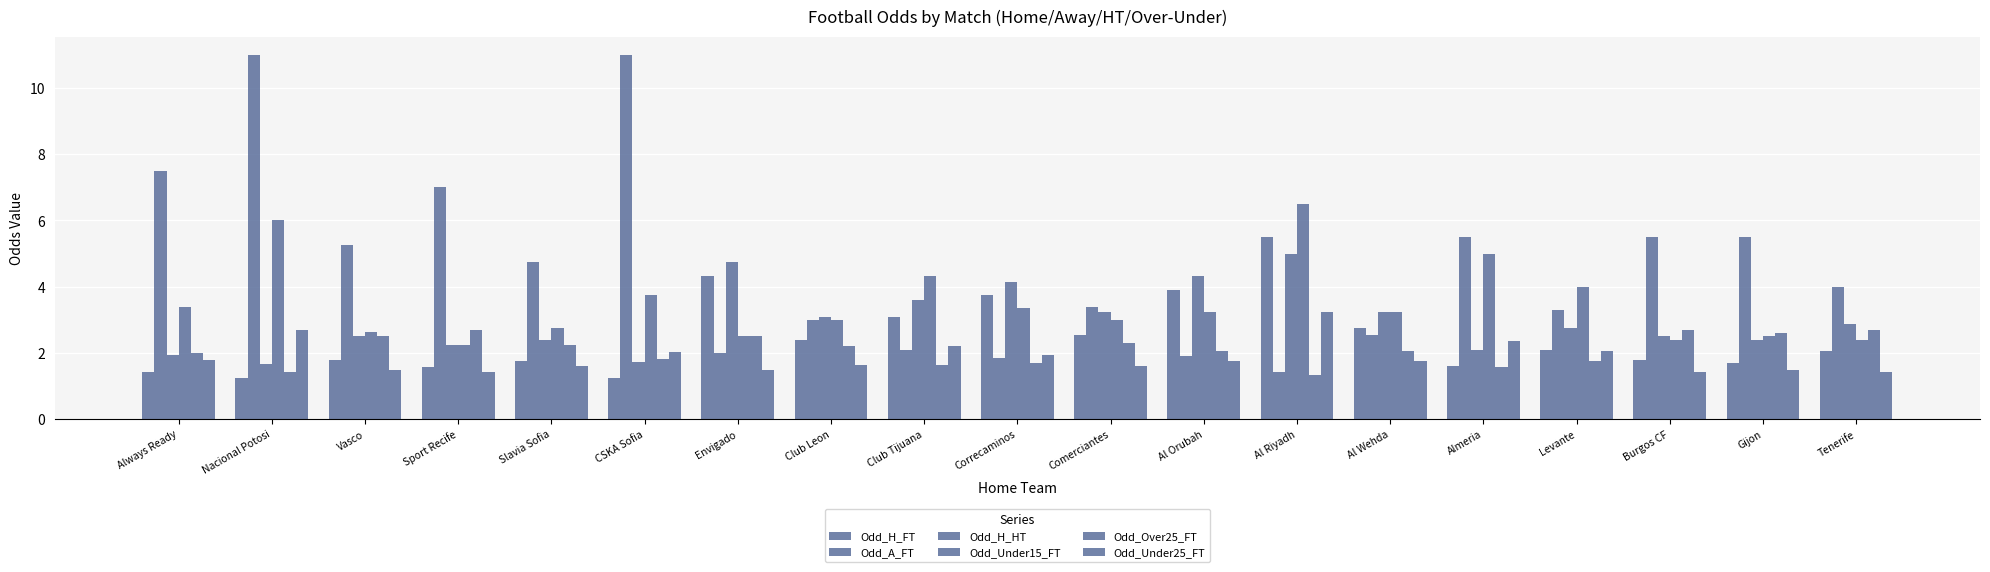

Count the number of categories in the chart.

19